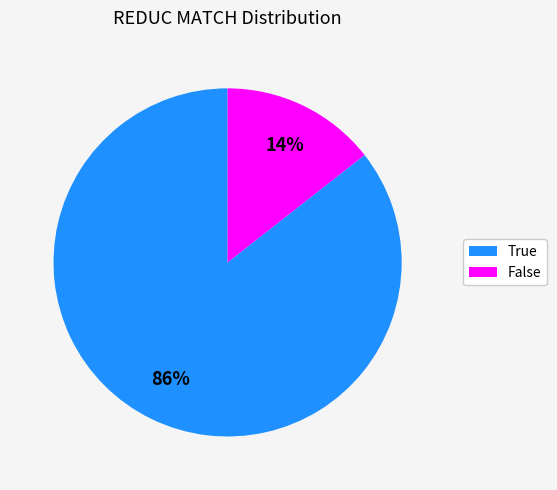

What is the majority slice?

True